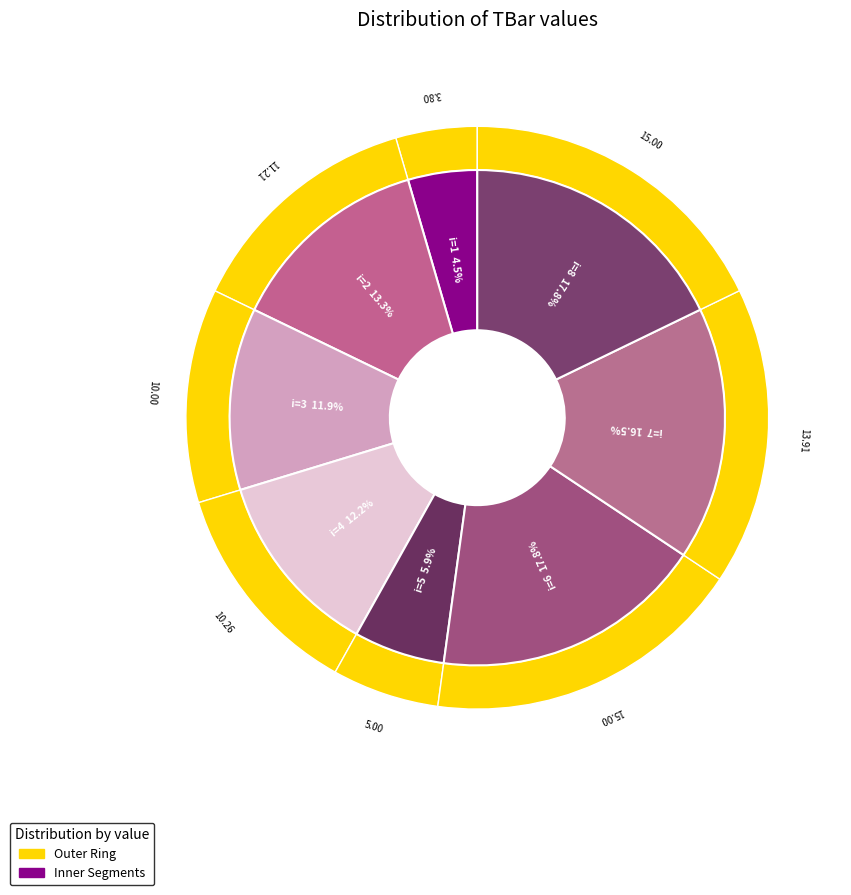

What is the change in value from 1 to 4?

+6.5